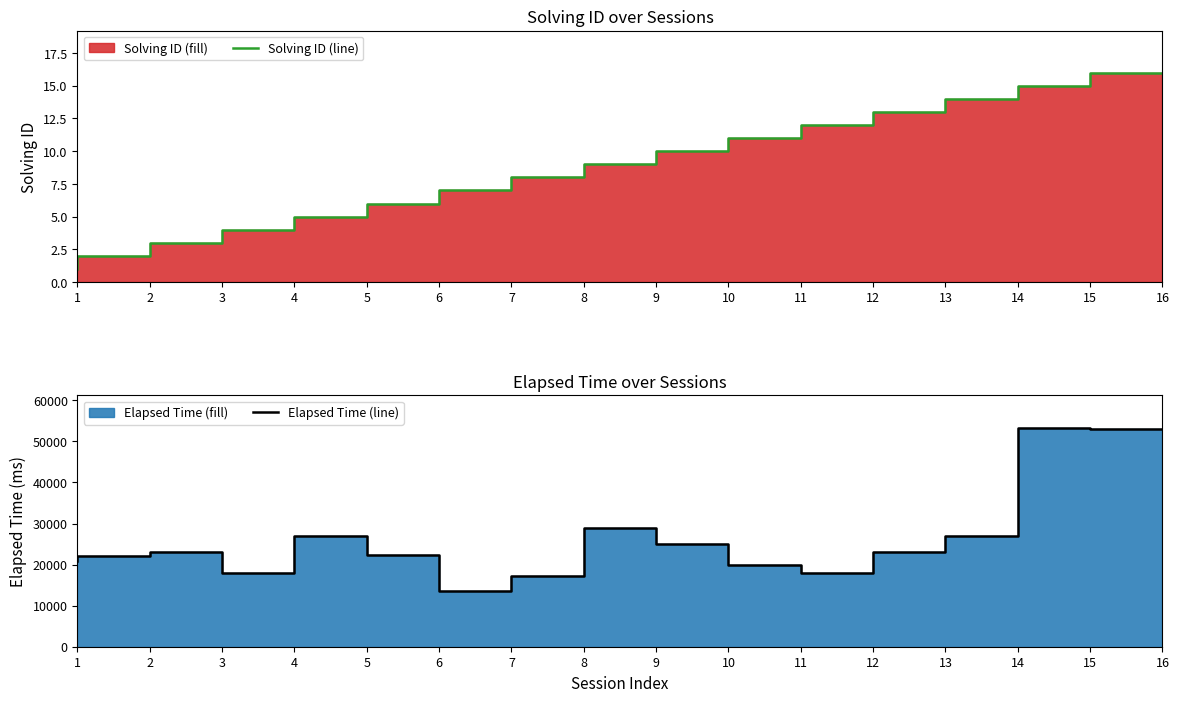

Which series changed the most between 5 and 9?

Elapsed Time (line)